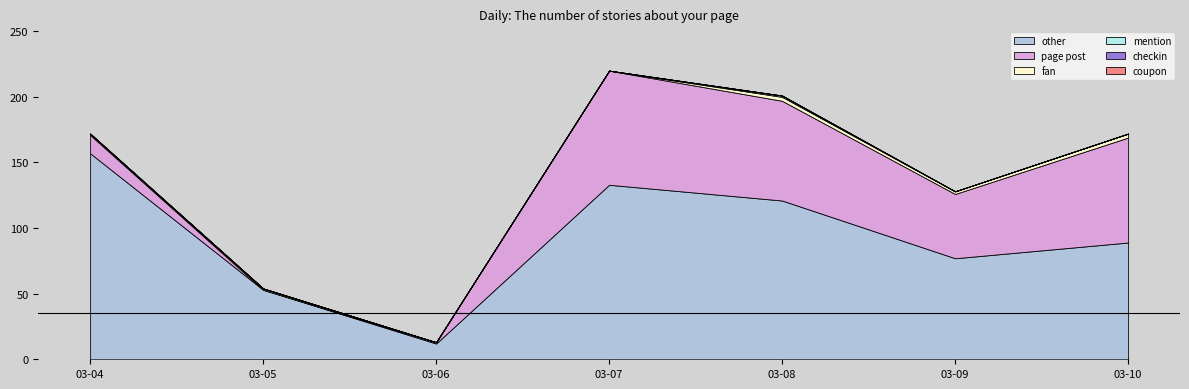

Which series has the largest range (max minus min)?

other